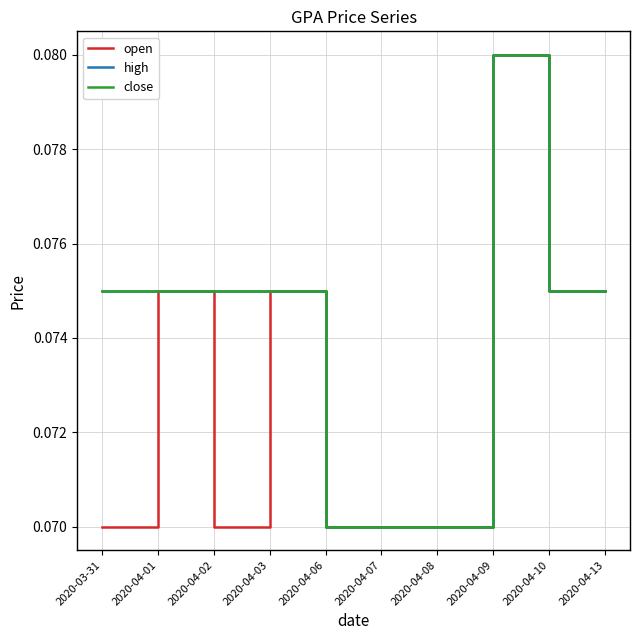

Reading left to right, extract all data points from this chart.

open: 2020-03-31=0.1	2020-04-01=0.1	2020-04-02=0.1	2020-04-03=0.1	2020-04-06=0.1	2020-04-07=0.1	2020-04-08=0.1	2020-04-09=0.1	2020-04-10=0.1	2020-04-13=0.1
high: 2020-03-31=0.1	2020-04-01=0.1	2020-04-02=0.1	2020-04-03=0.1	2020-04-06=0.1	2020-04-07=0.1	2020-04-08=0.1	2020-04-09=0.1	2020-04-10=0.1	2020-04-13=0.1
close: 2020-03-31=0.1	2020-04-01=0.1	2020-04-02=0.1	2020-04-03=0.1	2020-04-06=0.1	2020-04-07=0.1	2020-04-08=0.1	2020-04-09=0.1	2020-04-10=0.1	2020-04-13=0.1